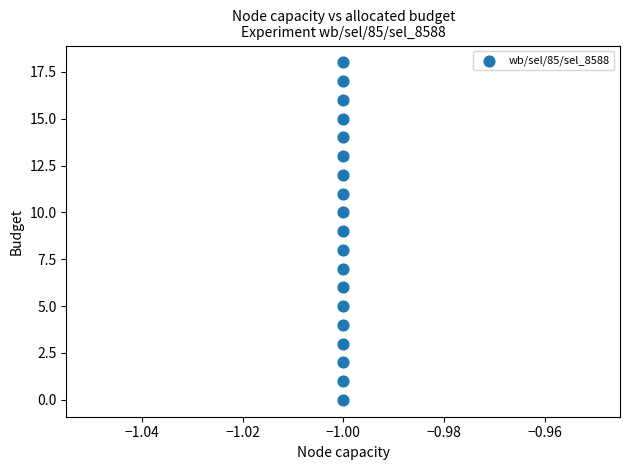

What is the range of Y values (max minus min)?

18